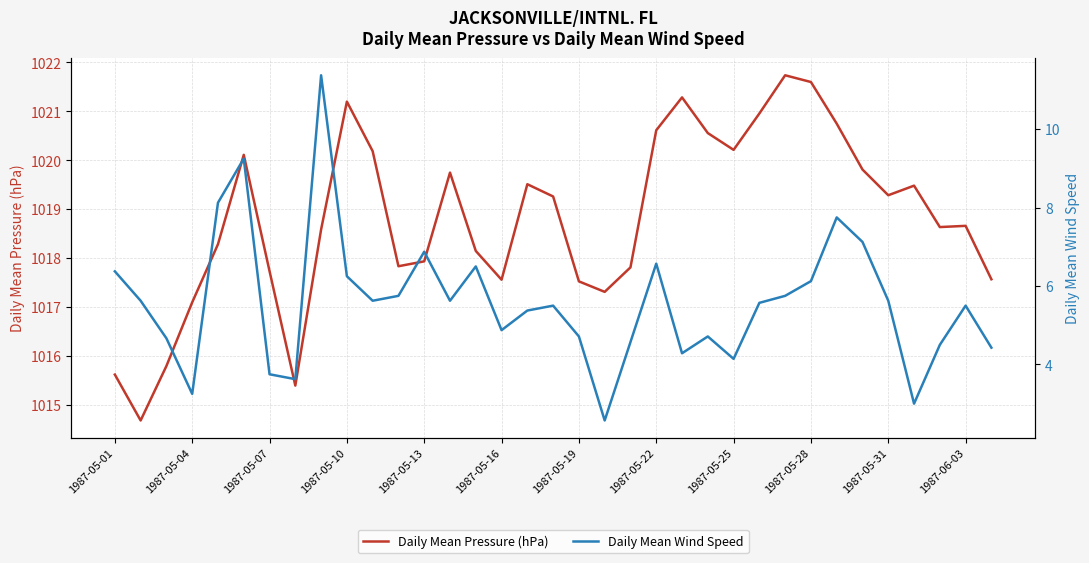

Does the chart have visible grid lines?

Yes